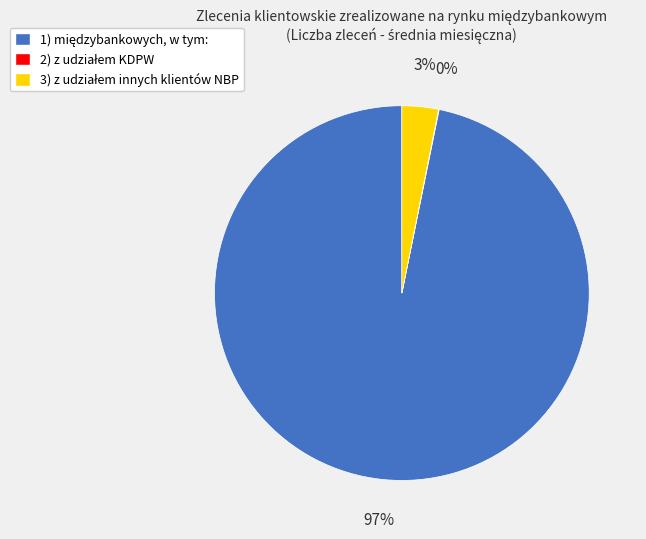

To the nearest percent, what is the difference between the largest and smallest slice percentages?

97%